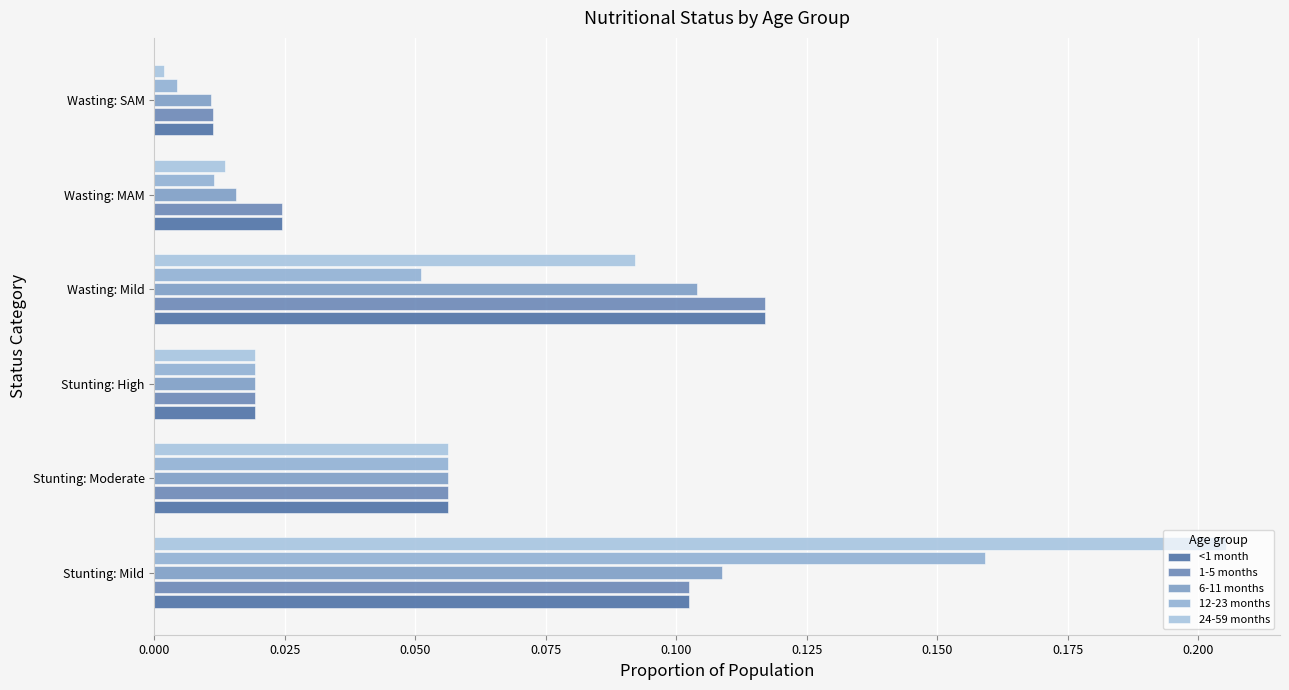

List the series in order of their peak value, lowest first.

6-11 months, <1 month, 1-5 months, 12-23 months, 24-59 months